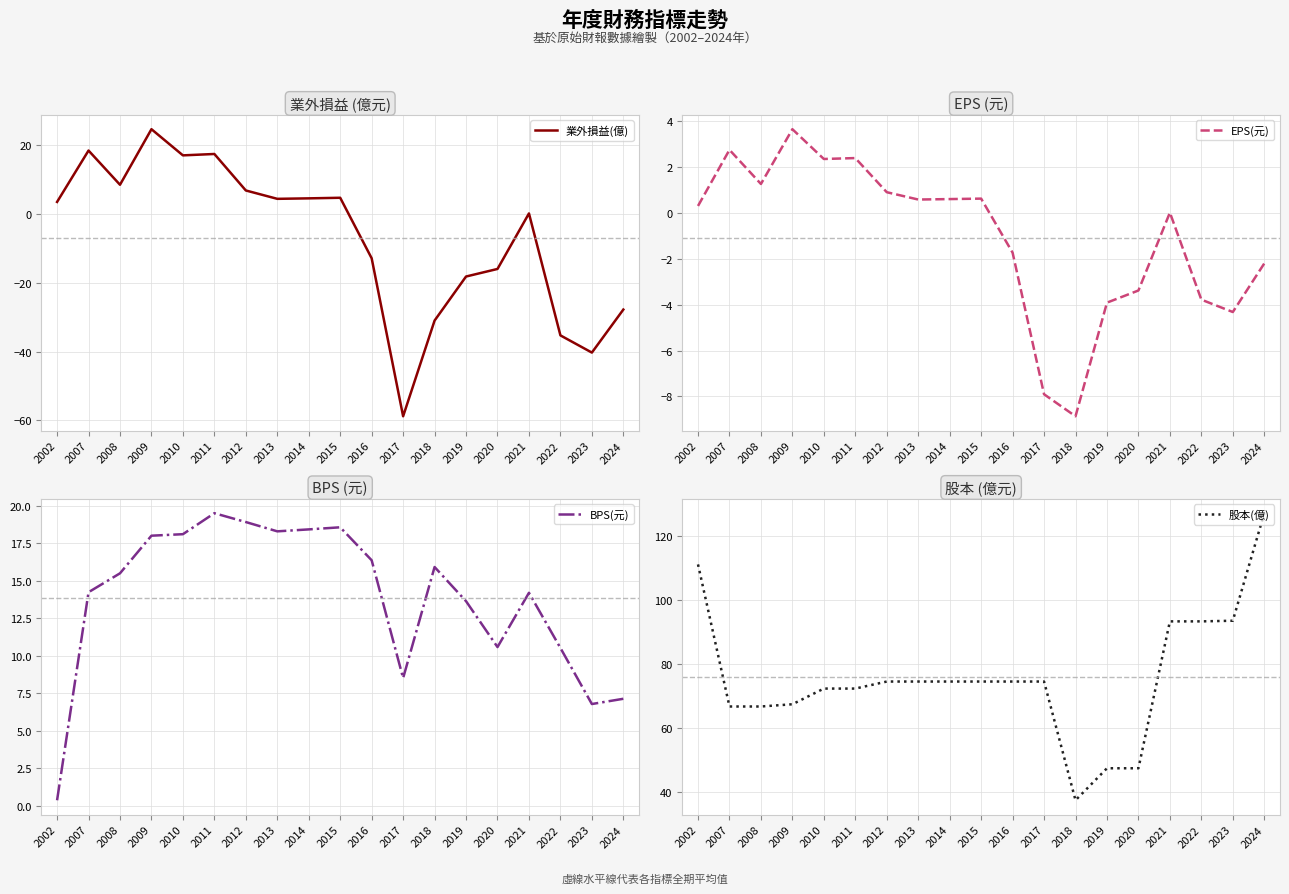

Where does the 股本(億) series first go above 74?

2002